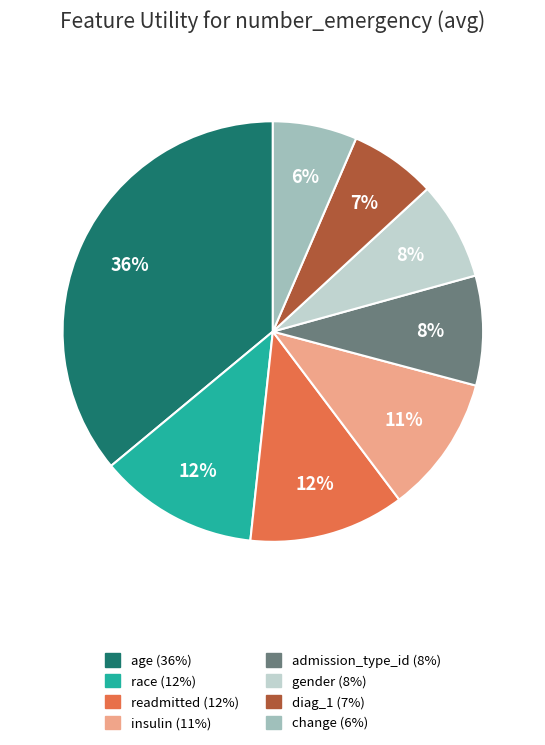

Does gender represent more than half of the total?

No